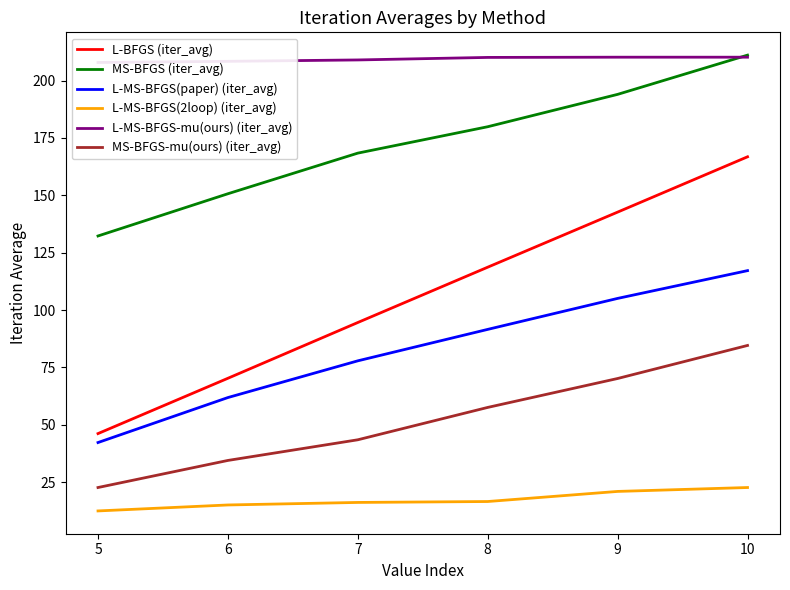

Read the L-MS-BFGS(2loop) (iter_avg) value at 10.

22.7